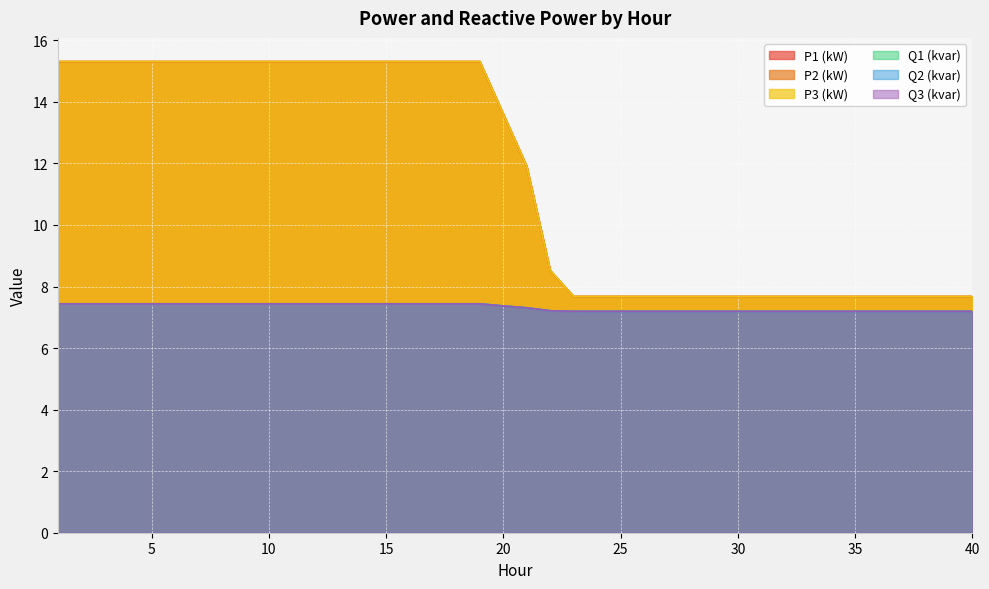

Does the chart display data point markers on the line(s)?

No